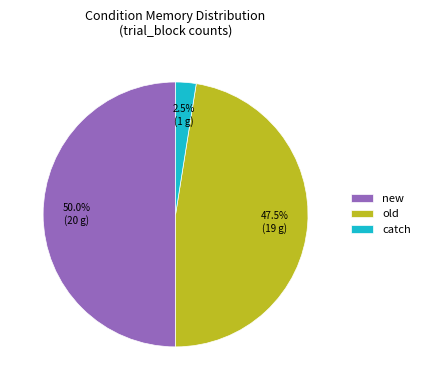

What percentage do old and new together represent?

97.5%